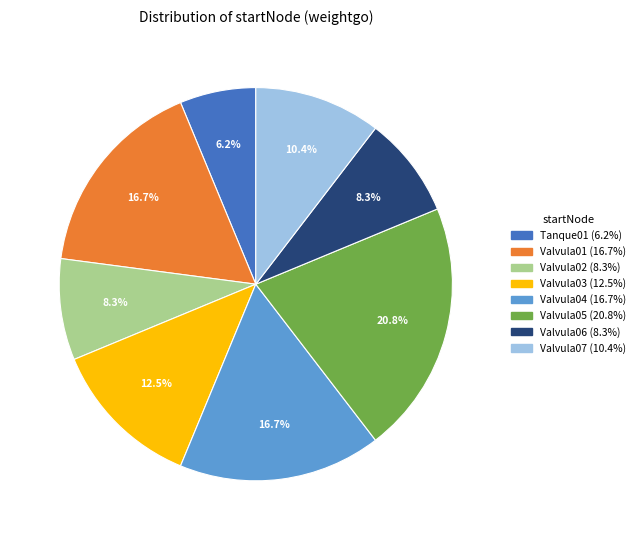

Which has a higher value, Valvula06 or Valvula07?

Valvula07